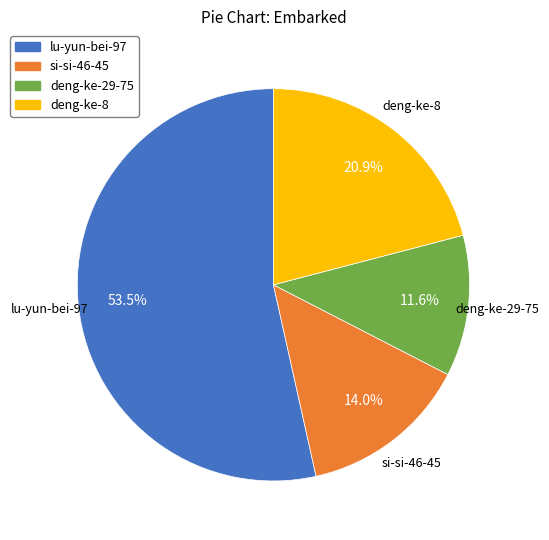

To the nearest percent, what portion does si-si-46-45 represent?

14%